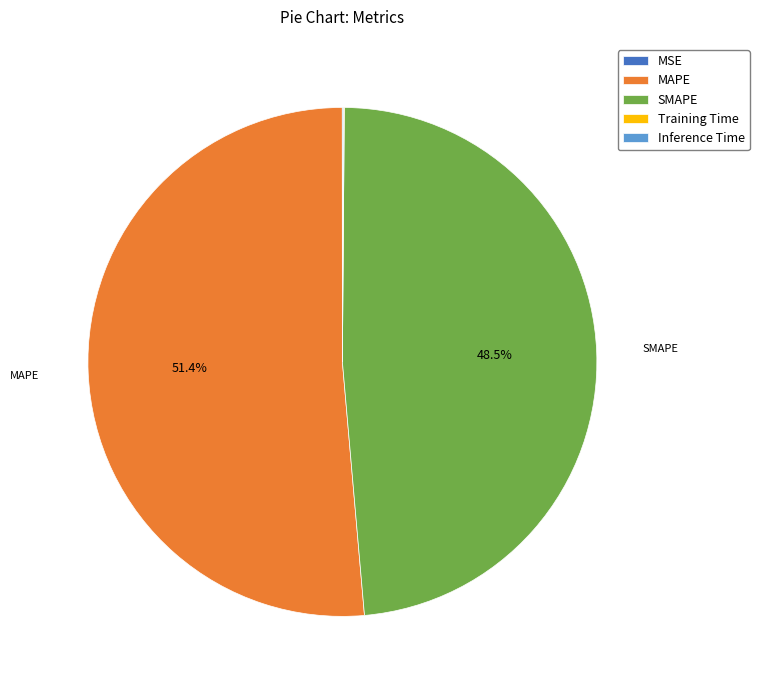

What portion of the pie excludes SMAPE?

51.5%